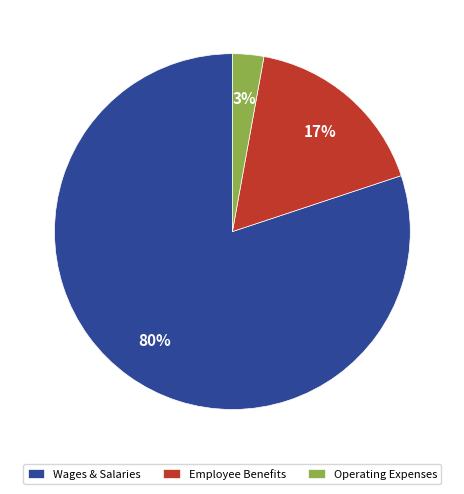

Combined, do Employee Benefits and Operating Expenses account for over 50%?

No